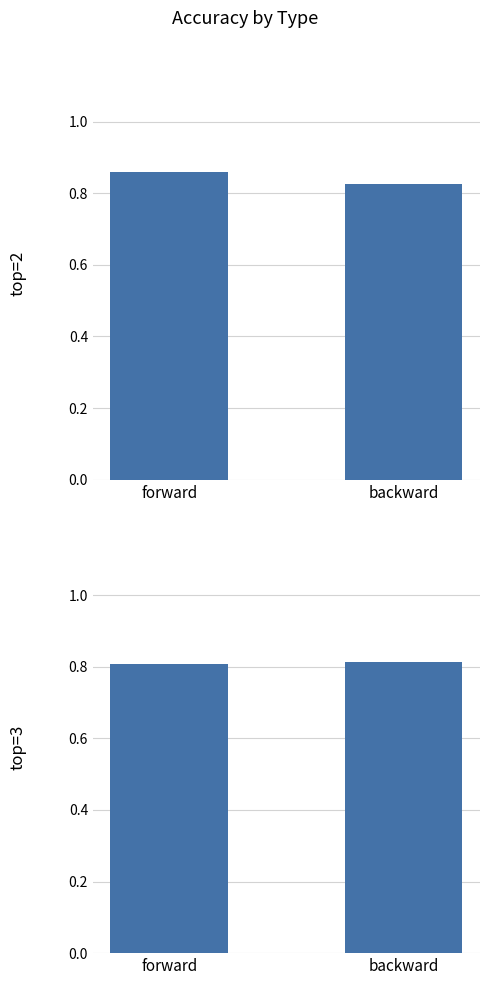

True or false: top=3 has a value of 0.8 at forward.

True